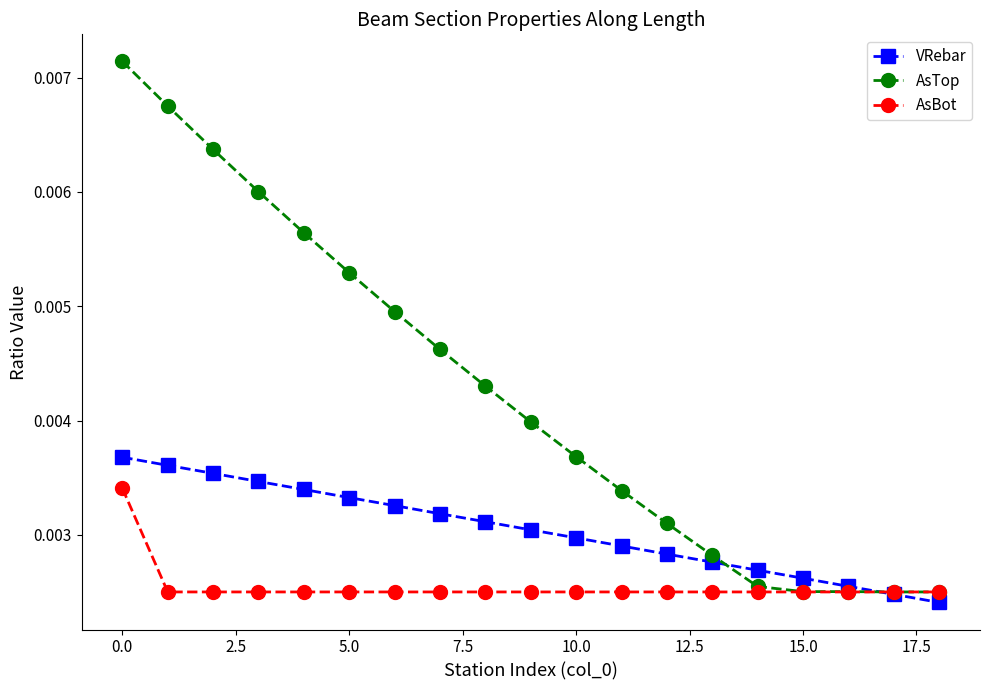

Which series has the largest total across all categories?

AsTop